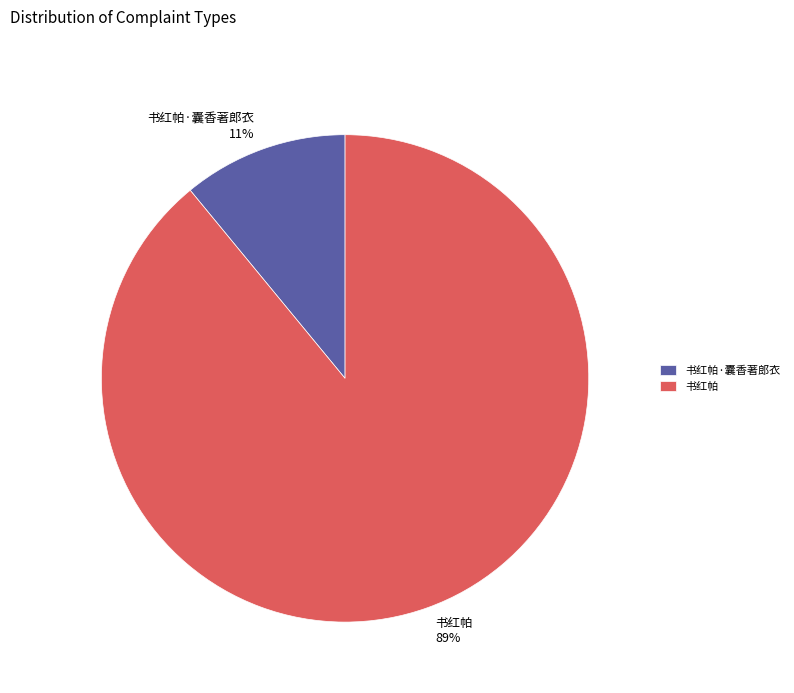

Which category has the smallest portion of the pie?

书红帕·囊香著郎衣